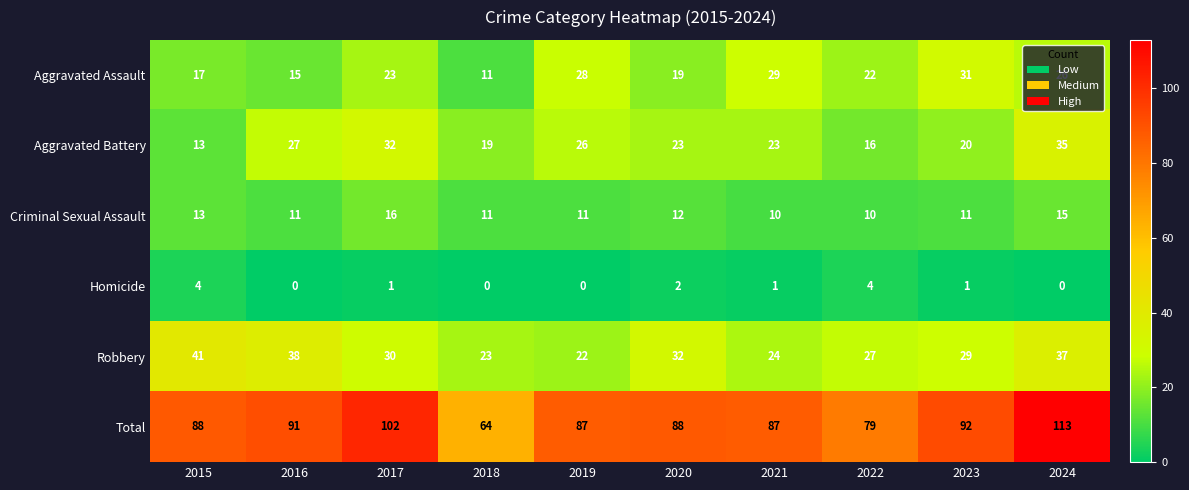

At which category does the chart reach its peak across all series?

2024